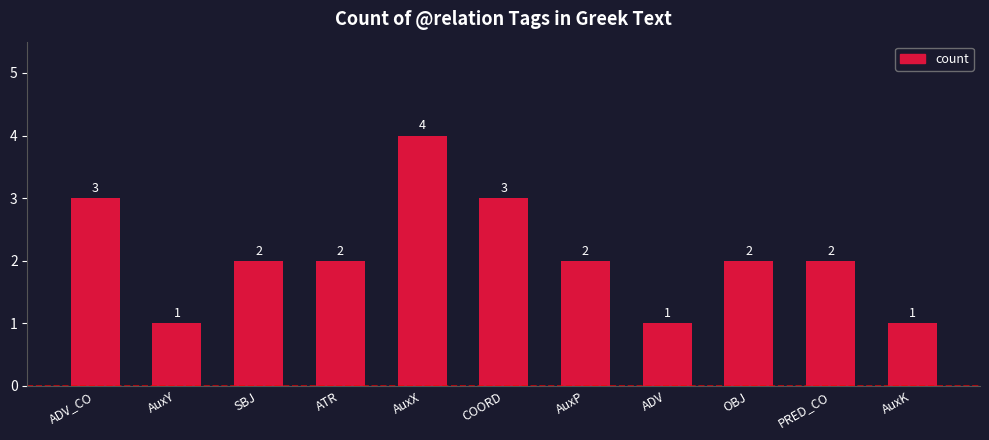

Read the value at AuxK.

1